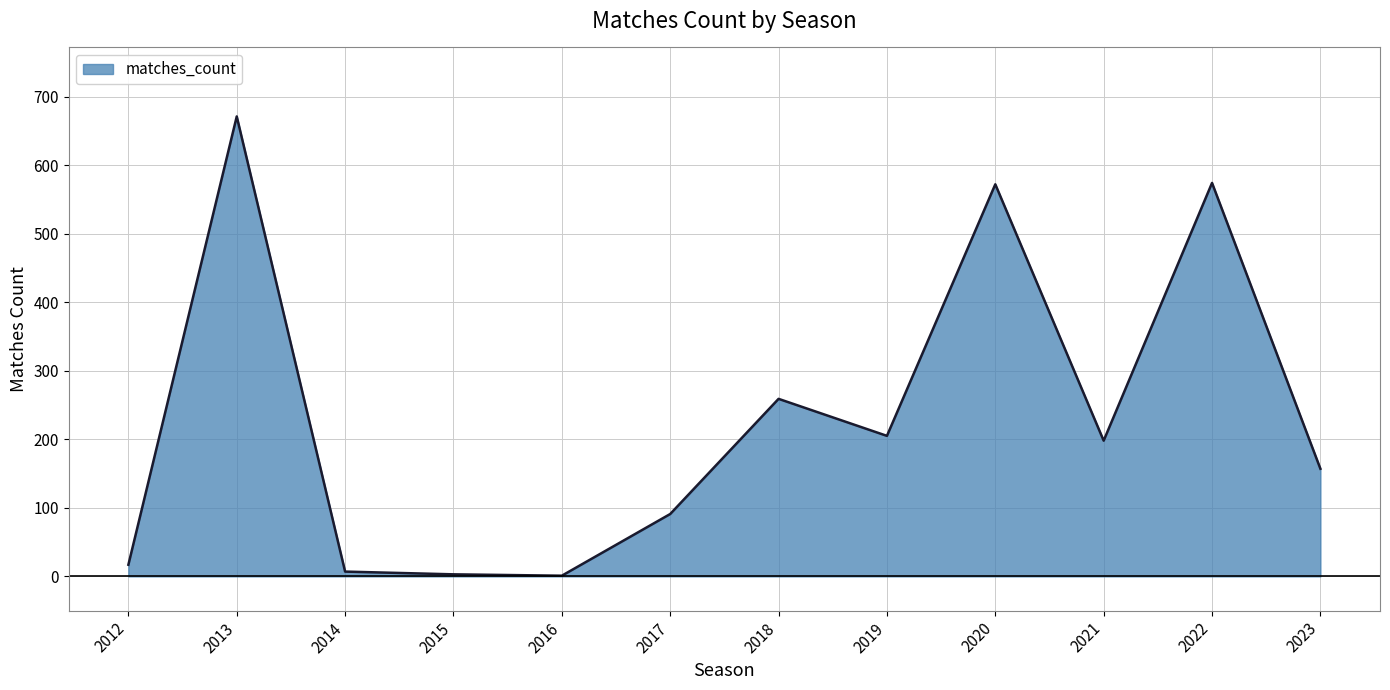

At which category does the chart reach its peak across all series?

2013